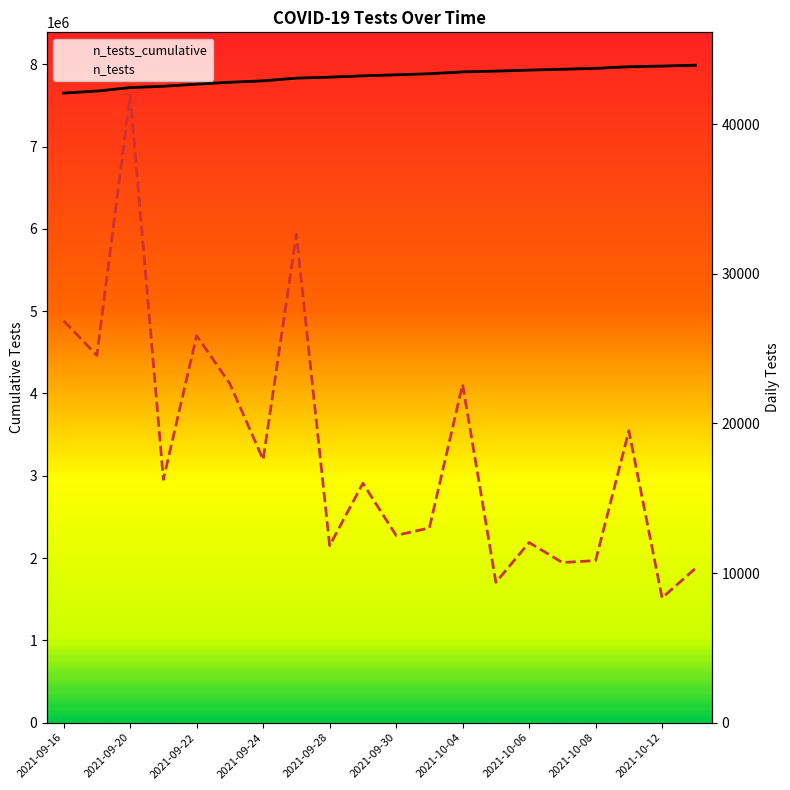

At 2021-09-20, list the series in order from smallest to largest.

n_tests, n_tests_cumulative